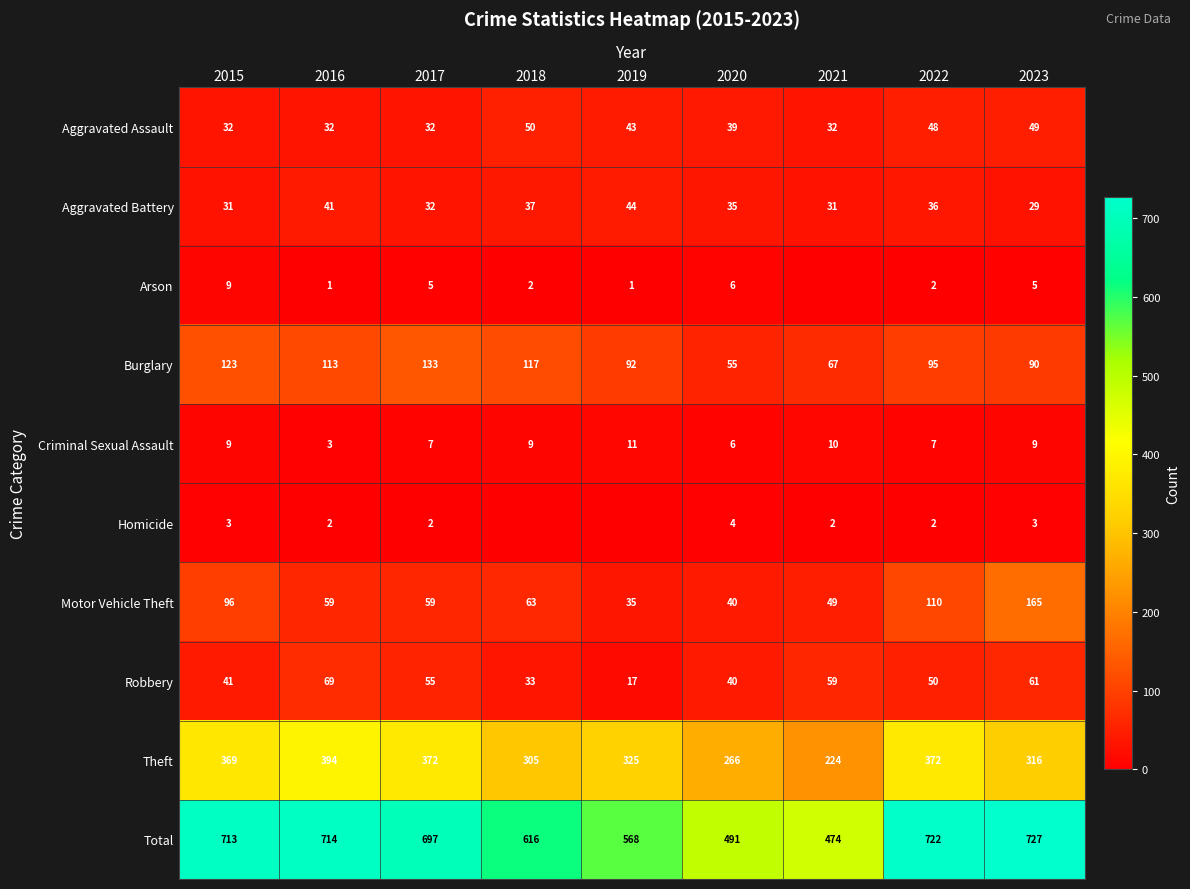

What is the minimum value for Robbery?

17